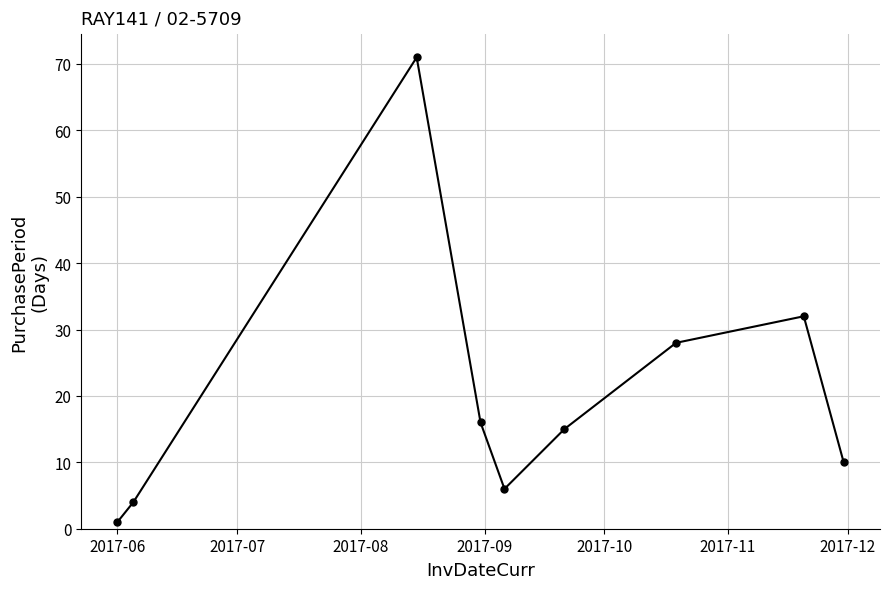

Does the chart have visible grid lines?

Yes